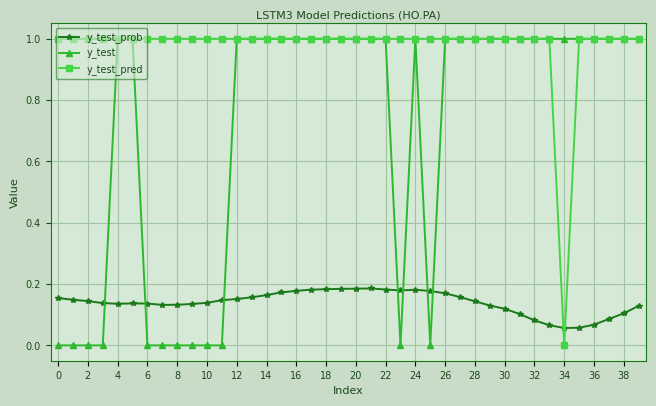

What is the difference between the maximum and minimum values in the y_test series?

1.0